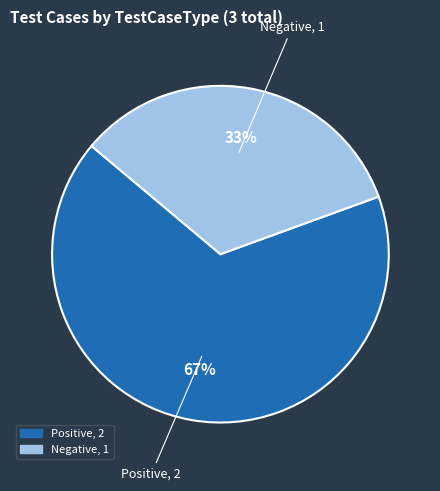

What is the largest slice in the pie chart?

Positive